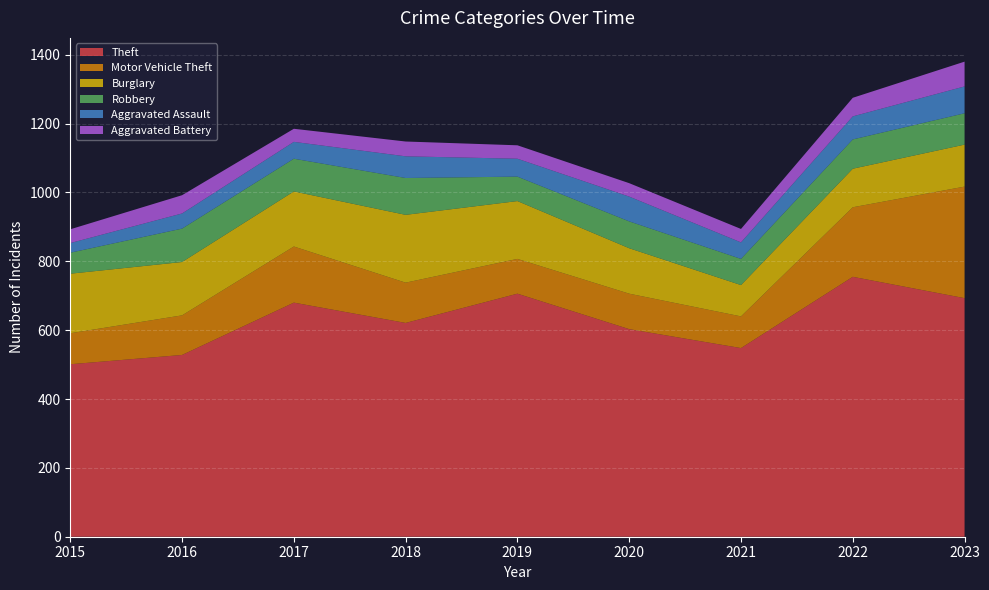

Reading left to right, list all the values displayed in this chart.

Theft: 501	528	680	621	706	603	548	755	693
Motor Vehicle Theft: 90	115	163	117	101	103	92	202	324
Burglary: 173	155	160	197	168	132	91	112	122
Robbery: 61	97	95	107	71	78	76	85	91
Aggravated Assault: 28	44	49	63	52	72	48	67	78
Aggravated Battery: 40	53	38	43	39	39	39	54	72